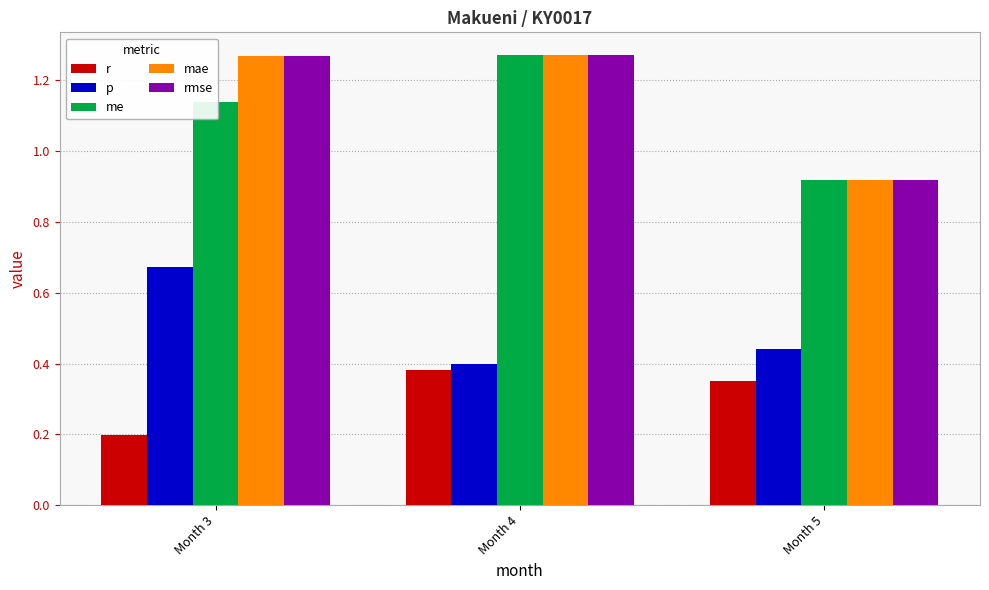

At how many categories does at least one series exceed 0?

3